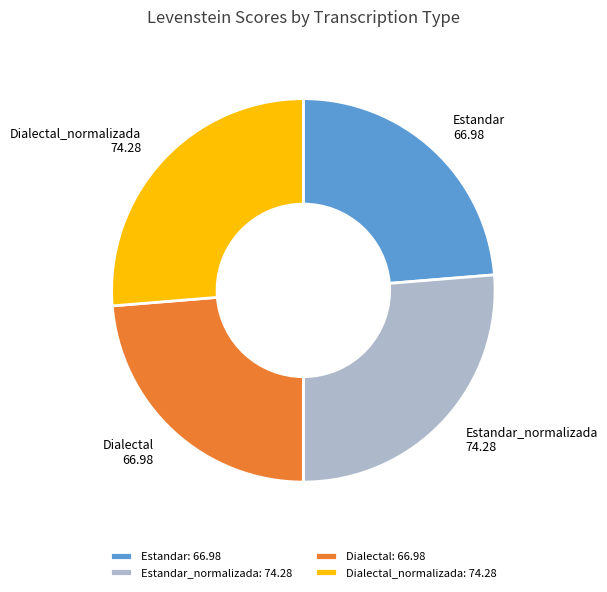

The Dialectal slice represents 32% of the pie. True or false?

False